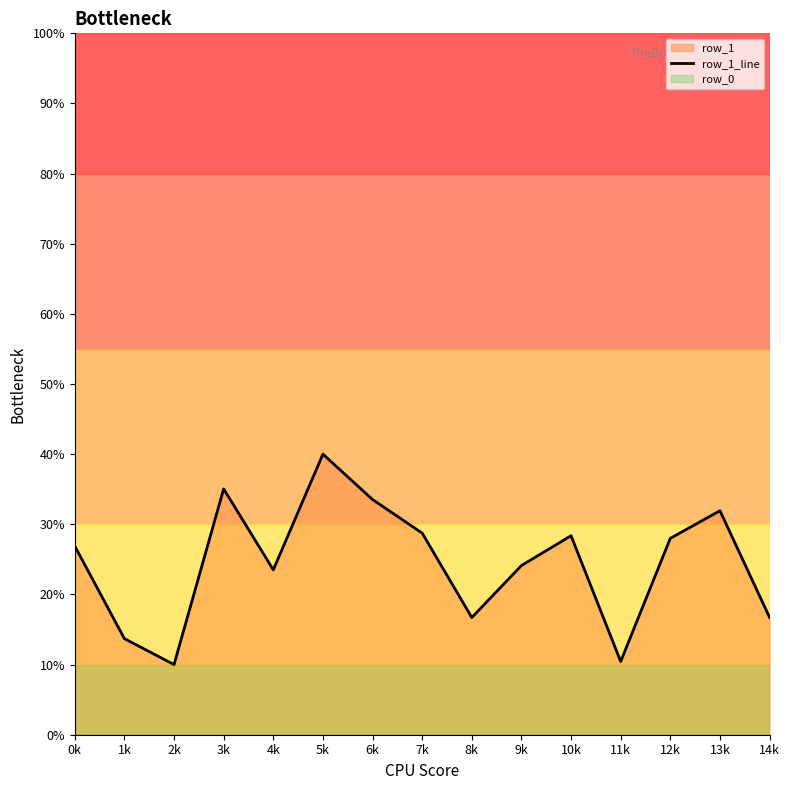

How many data points are less than 26?

7